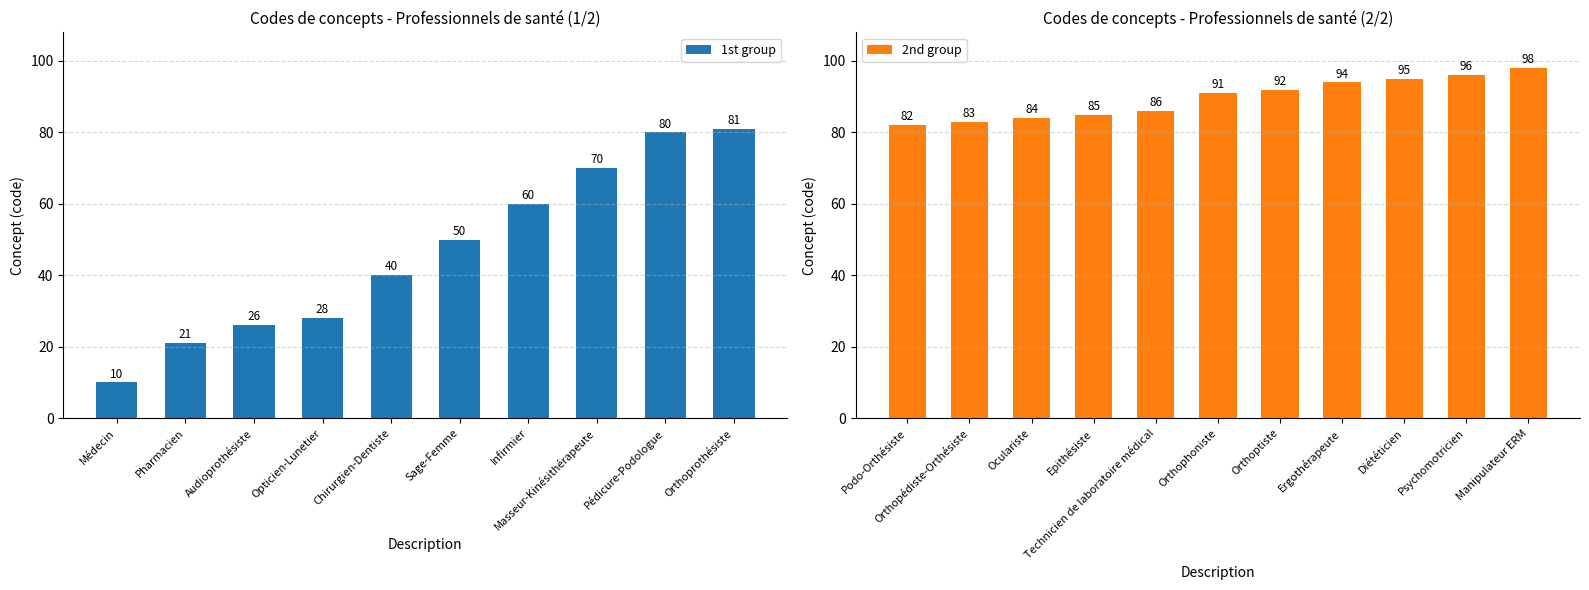

What is the minimum value shown in the chart?

10